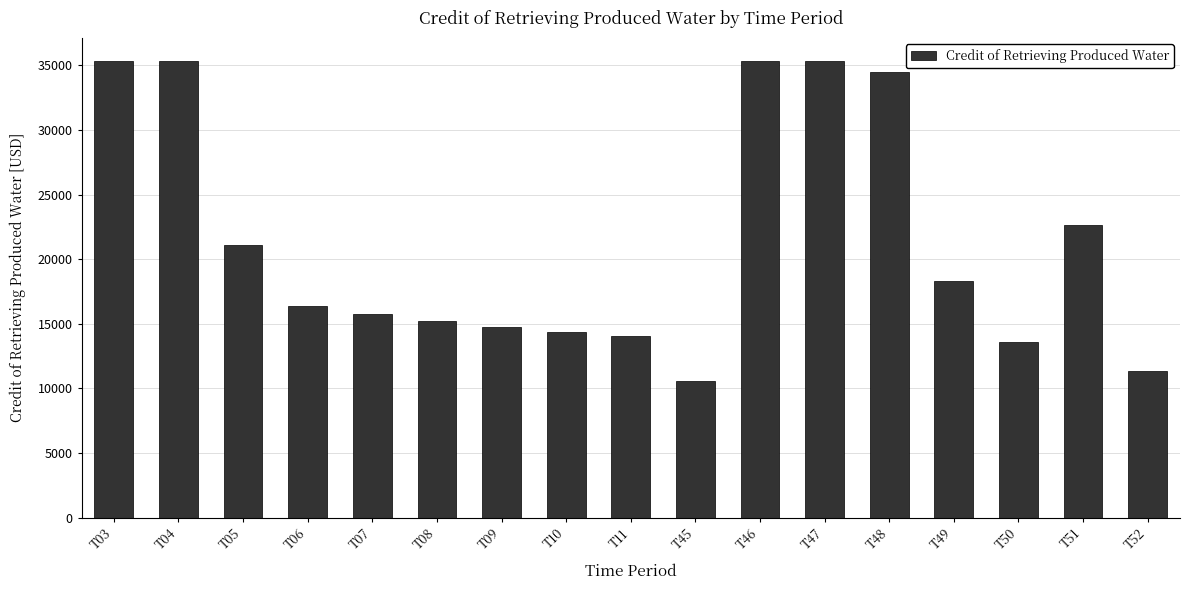

Does the chart contain stacked bars?

No